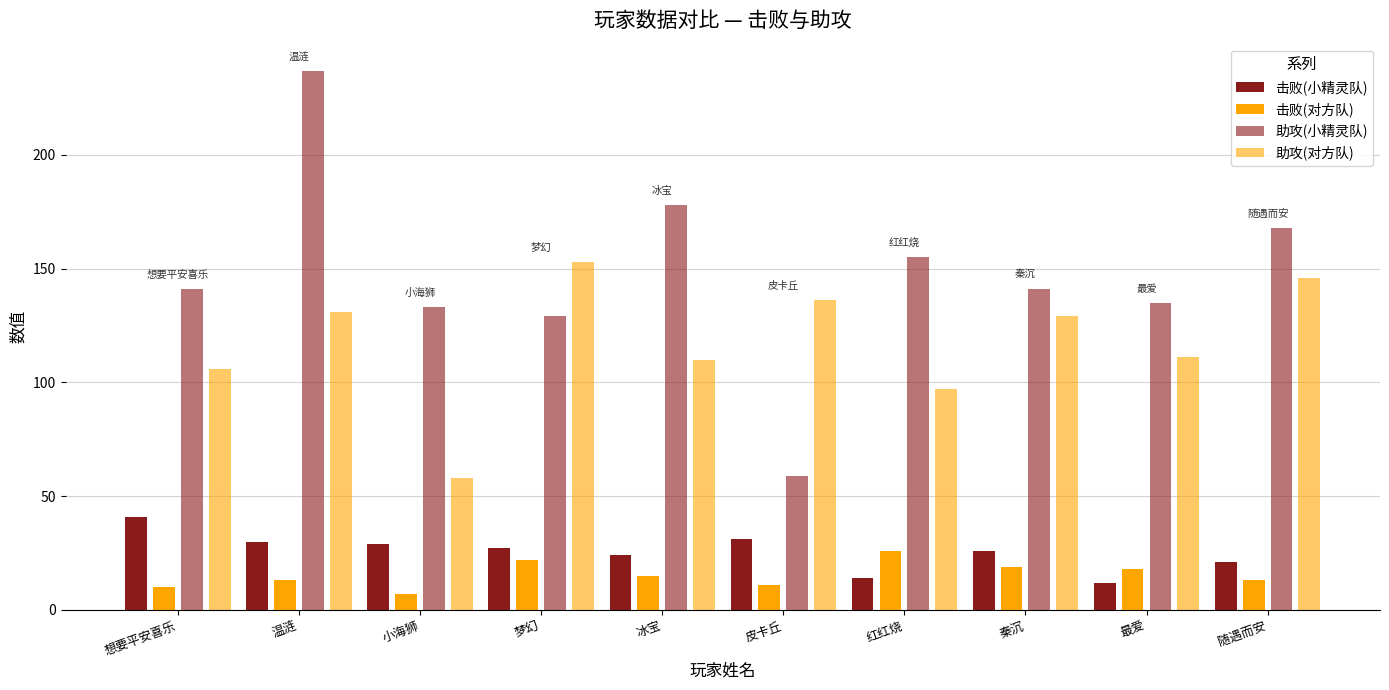

Is the value of 助攻(对方队) at 皮卡丘 greater than the value of 助攻(小精灵队) at 皮卡丘?

Yes